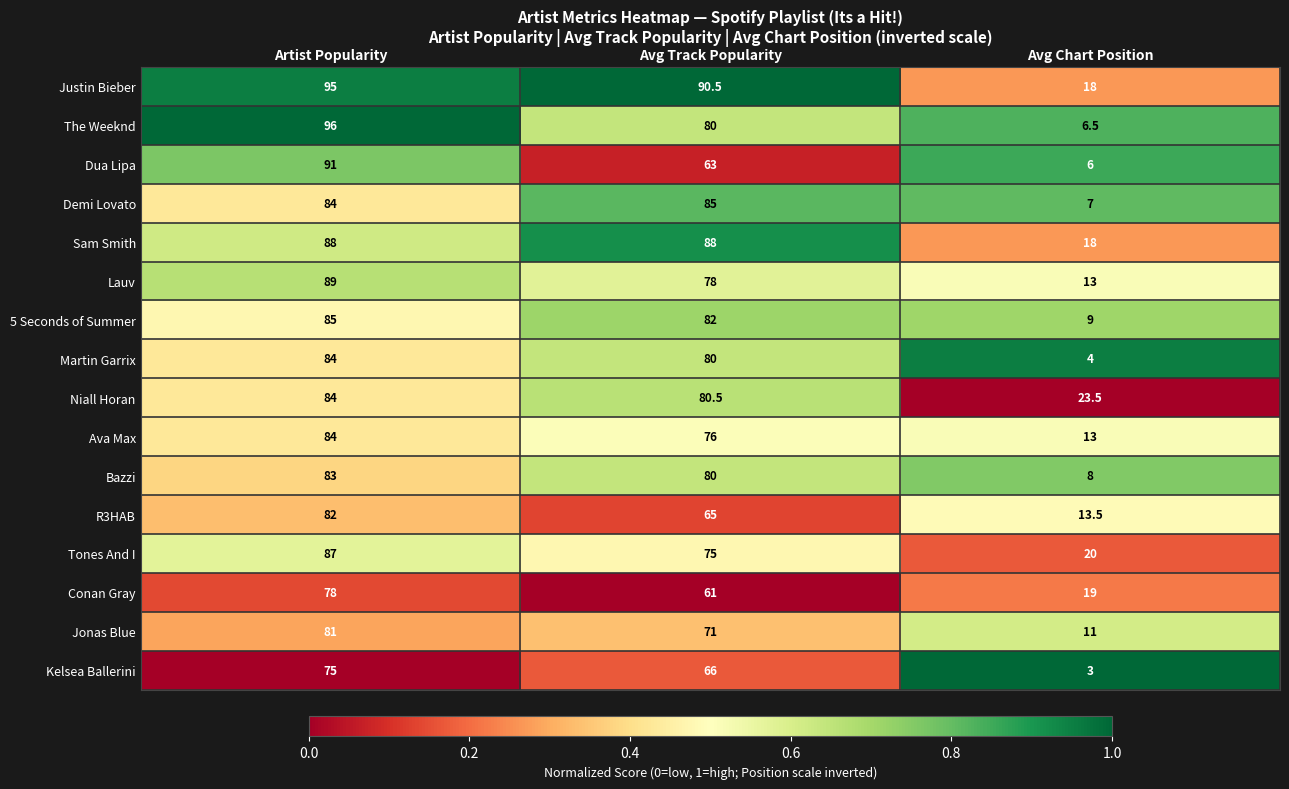

At which category is the sum across all series the highest?

Artist Popularity